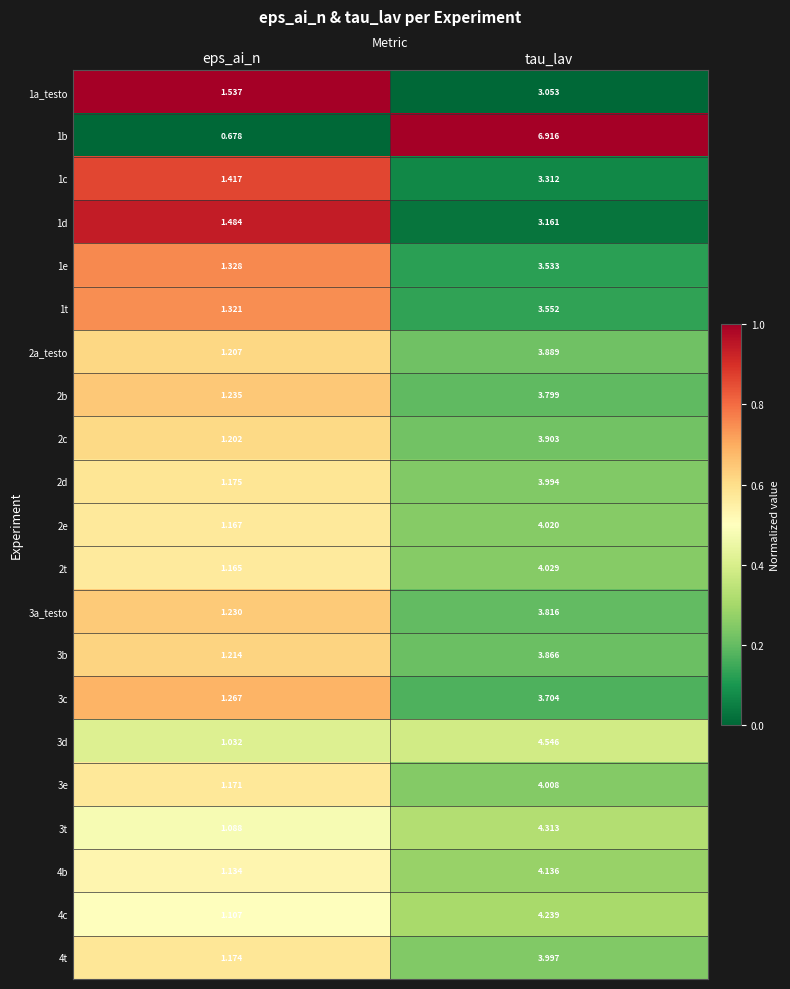

At which label does 2c reach its minimum?

eps_ai_n